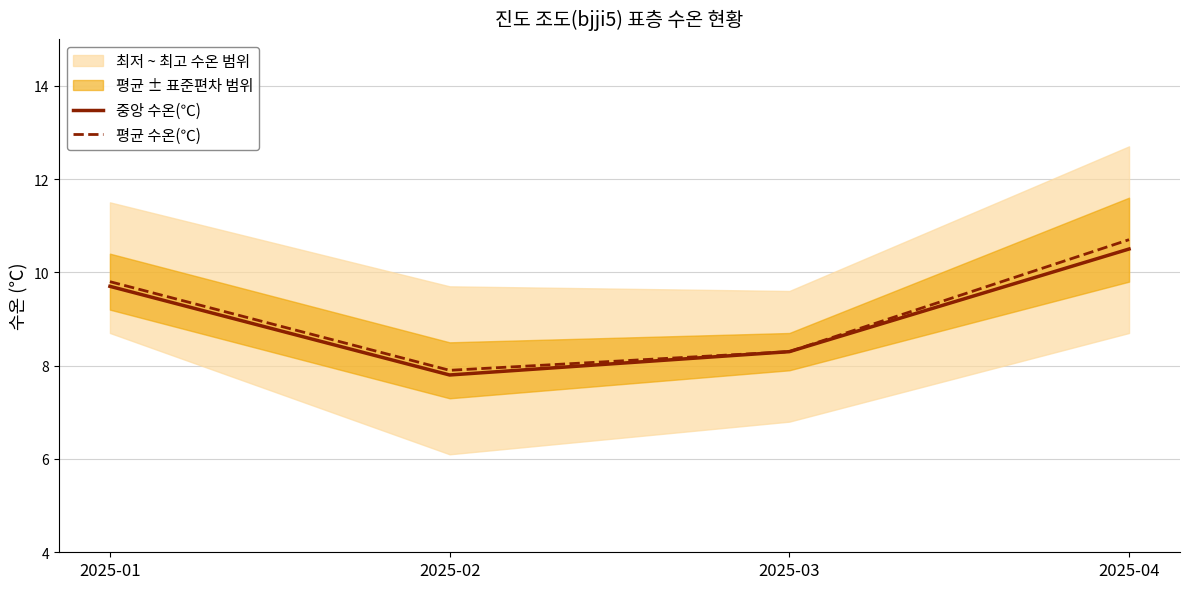

The value of 중앙 수온(℃) at 2025-02 is 7.8. True or false?

True